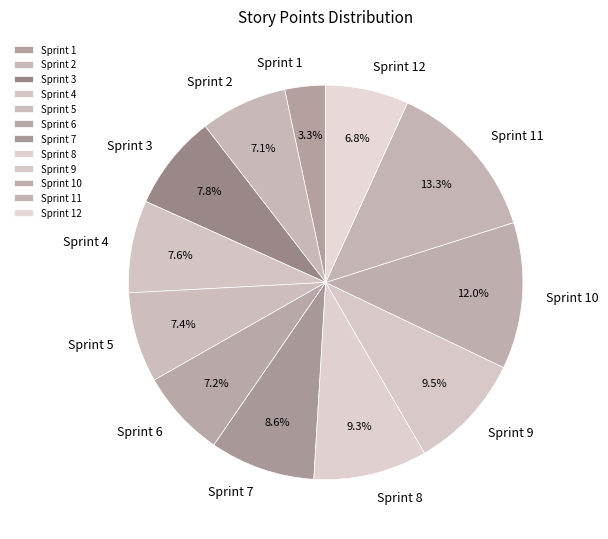

To the nearest percent, what portion does Sprint 1 represent?

3%